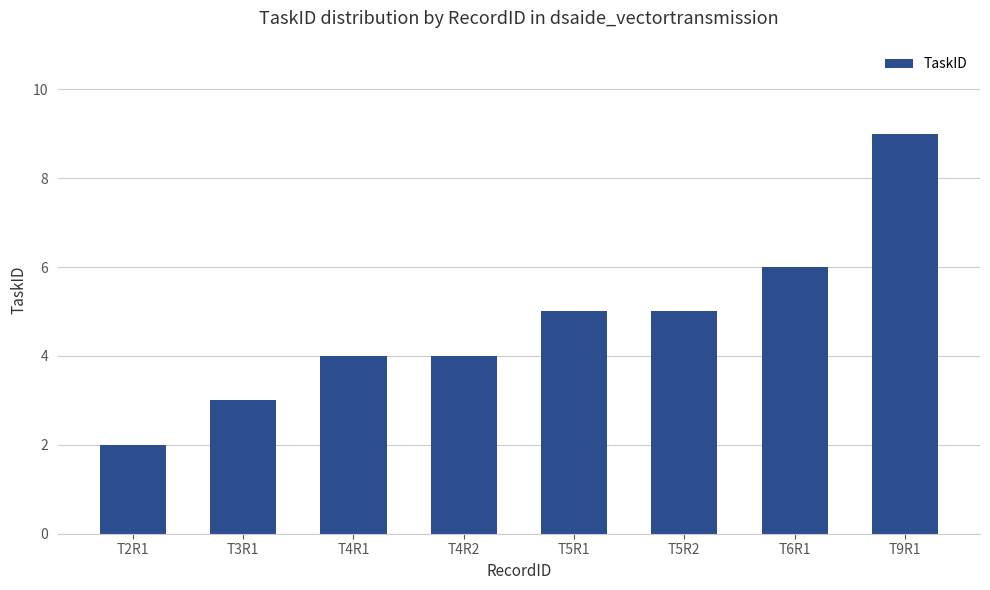

What is the change in value from T4R1 to T6R1?

+2